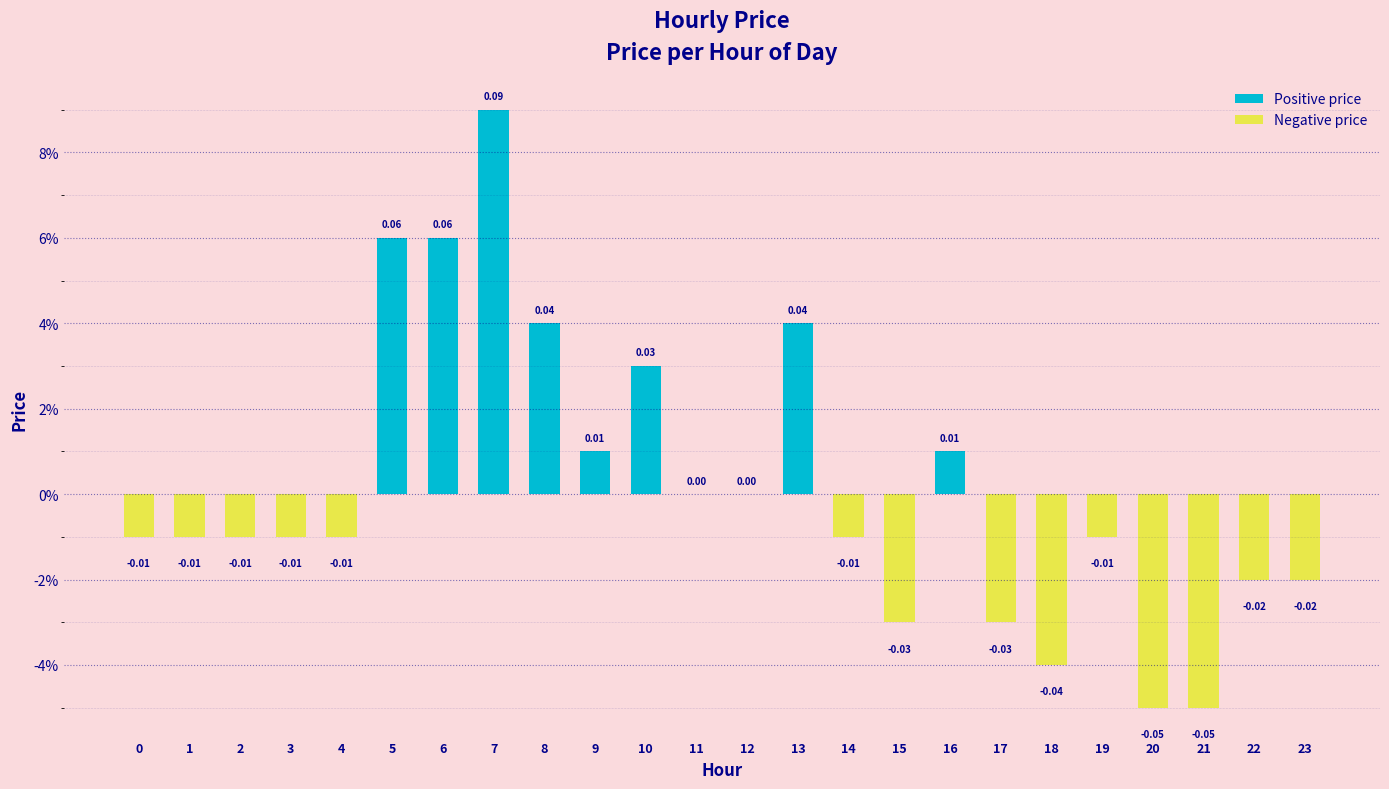

Reading right to left, what are all the values shown in this chart?

23=-0.0	22=-0.0	21=-0.1	20=-0.1	19=-0.0	18=-0.0	17=-0.0	16=0.0	15=-0.0	14=-0.0	13=0.0	12=0.0	11=0.0	10=0.0	9=0.0	8=0.0	7=0.1	6=0.1	5=0.1	4=-0.0	3=-0.0	2=-0.0	1=-0.0	0=-0.0